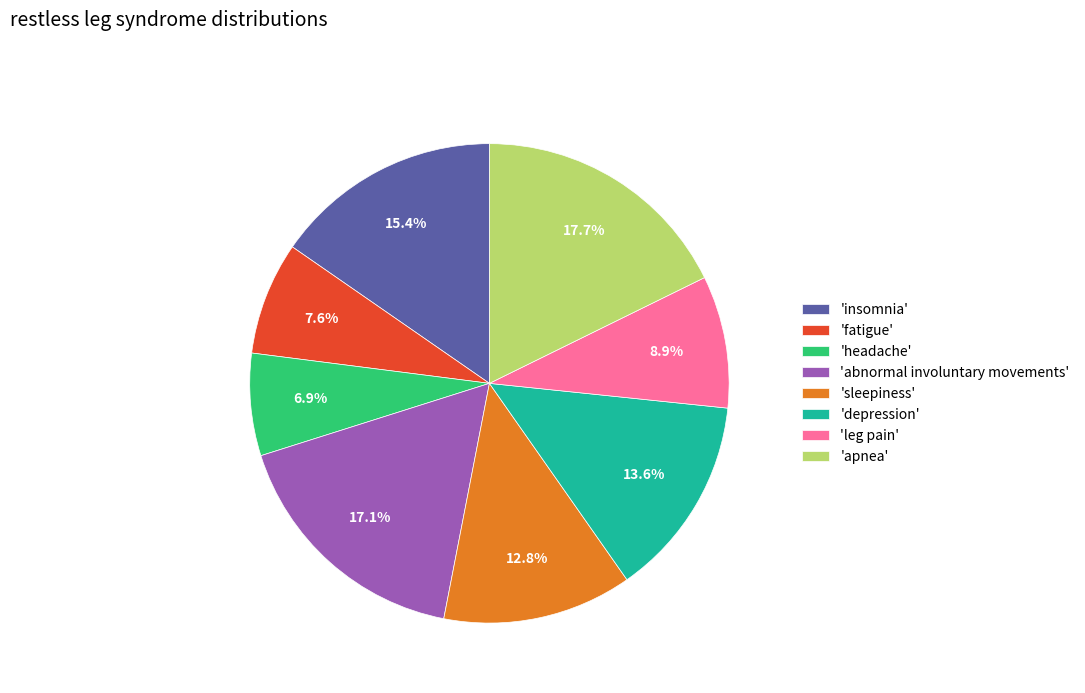

How many segments does this pie chart have?

8